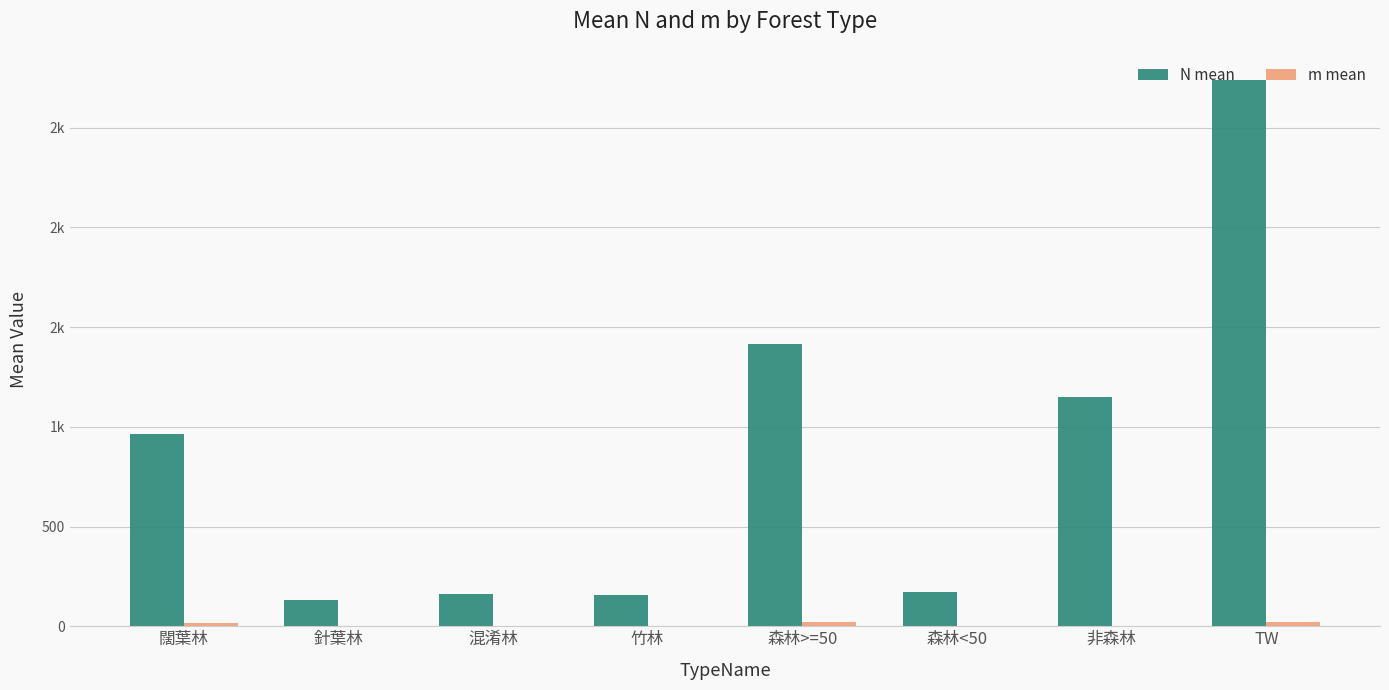

Is it true that m mean equals 2.2 at 竹林?

False